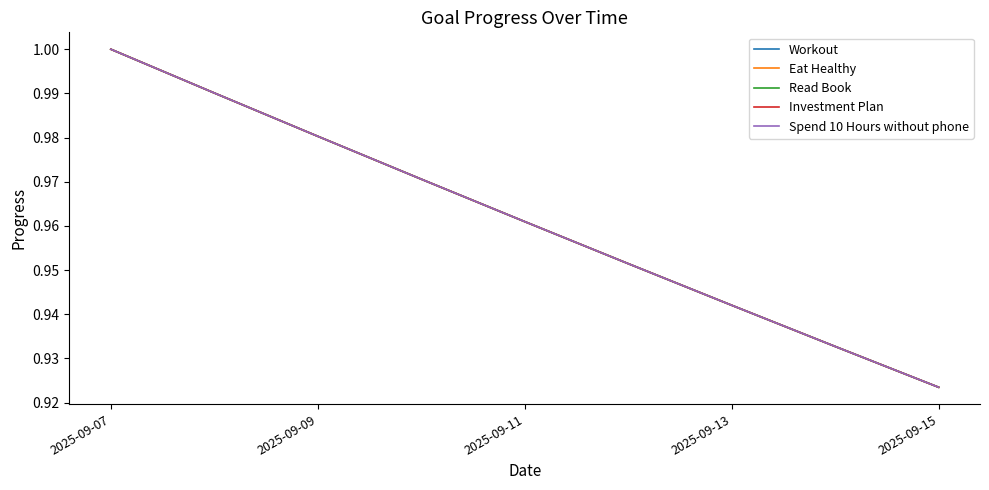

Does the chart have visible grid lines?

No